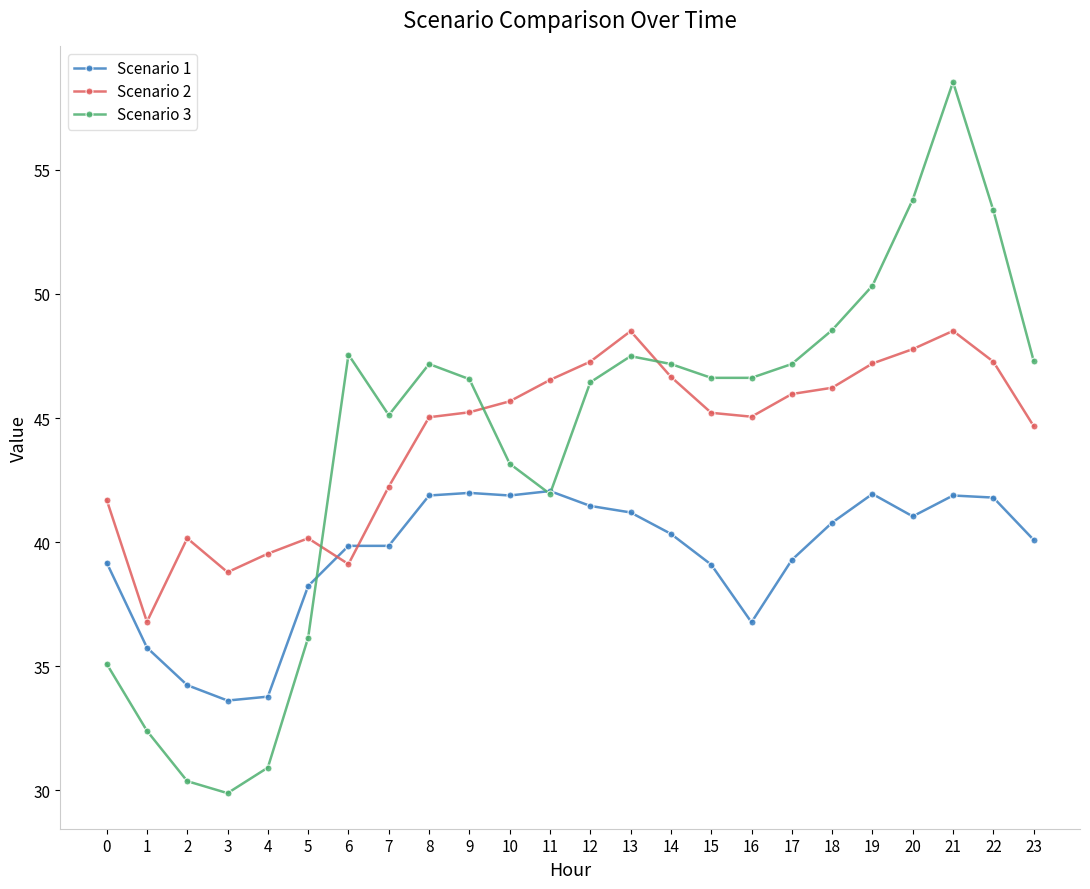

At which category does Scenario 2 reach its first local valley?

1